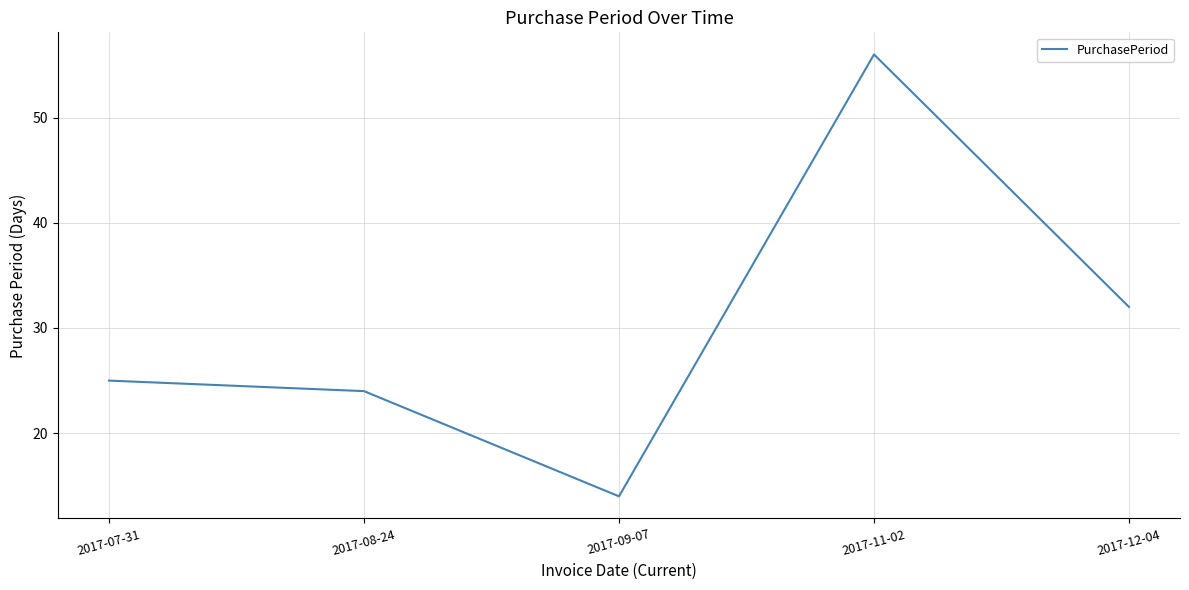

At which category does the chart reach its minimum across all series?

2017-09-07